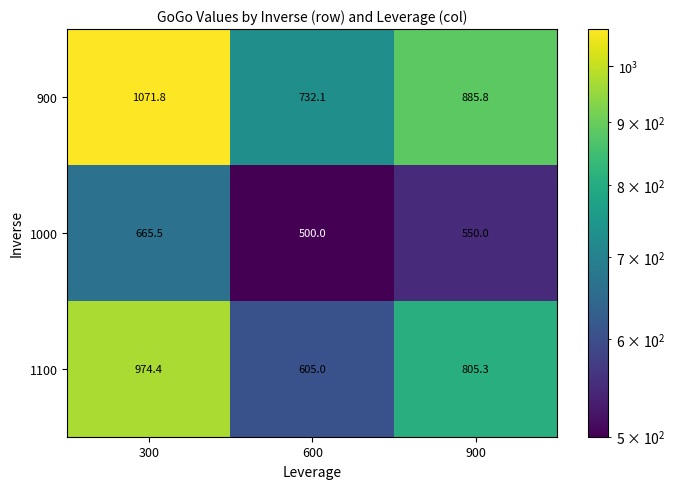

Which series has the largest total across all categories?

900